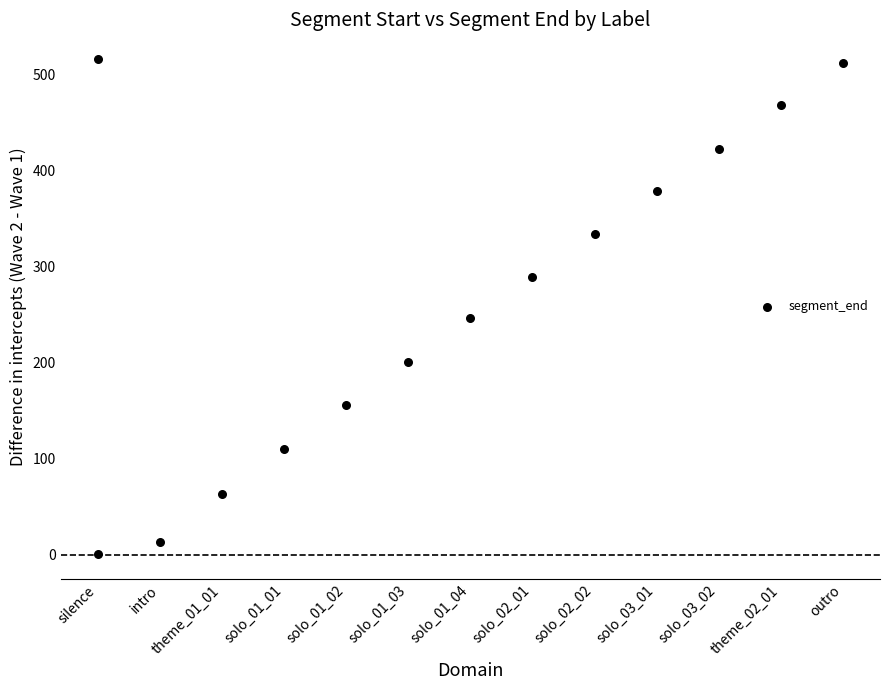

What Y value in the scatter plot is closest to 257?

245.8